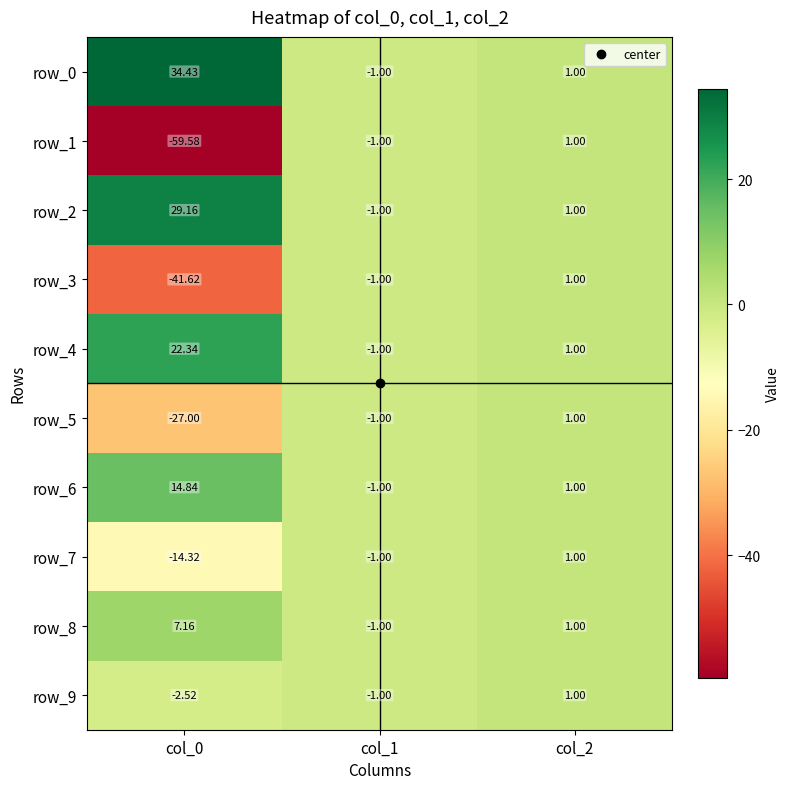

Which category has the highest value across all series?

col_0